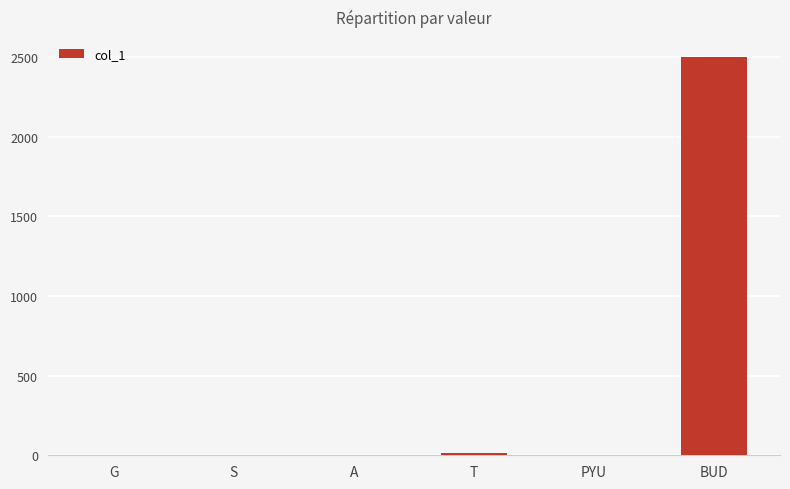

What is the sum of the values at T and BUD?

2512